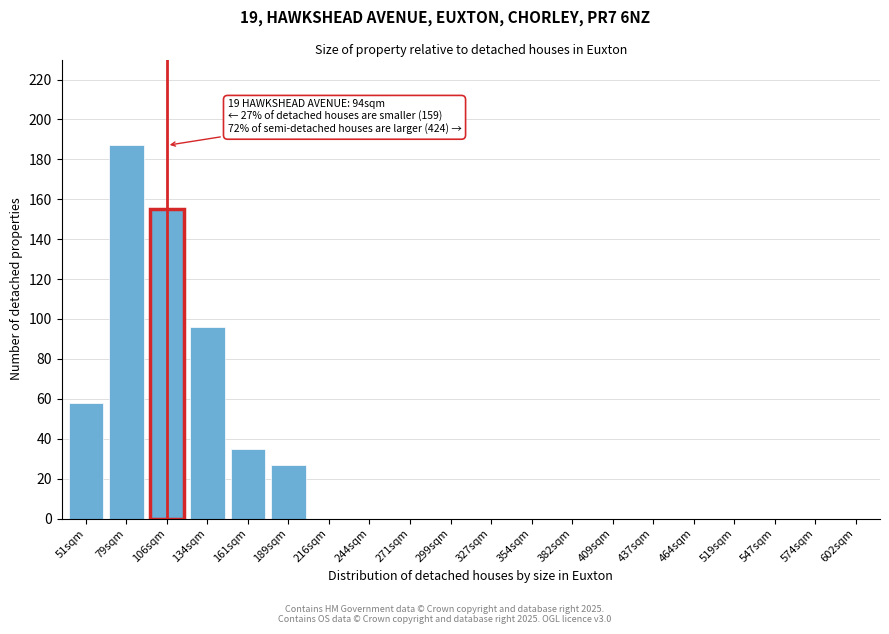

Reading left to right, list all the values displayed in this chart.

51sqm=58	79sqm=187	106sqm=155	134sqm=96	161sqm=35	189sqm=27	216sqm=0	244sqm=0	271sqm=0	299sqm=0	327sqm=0	354sqm=0	382sqm=0	409sqm=0	437sqm=0	464sqm=0	519sqm=0	547sqm=0	574sqm=0	602sqm=0